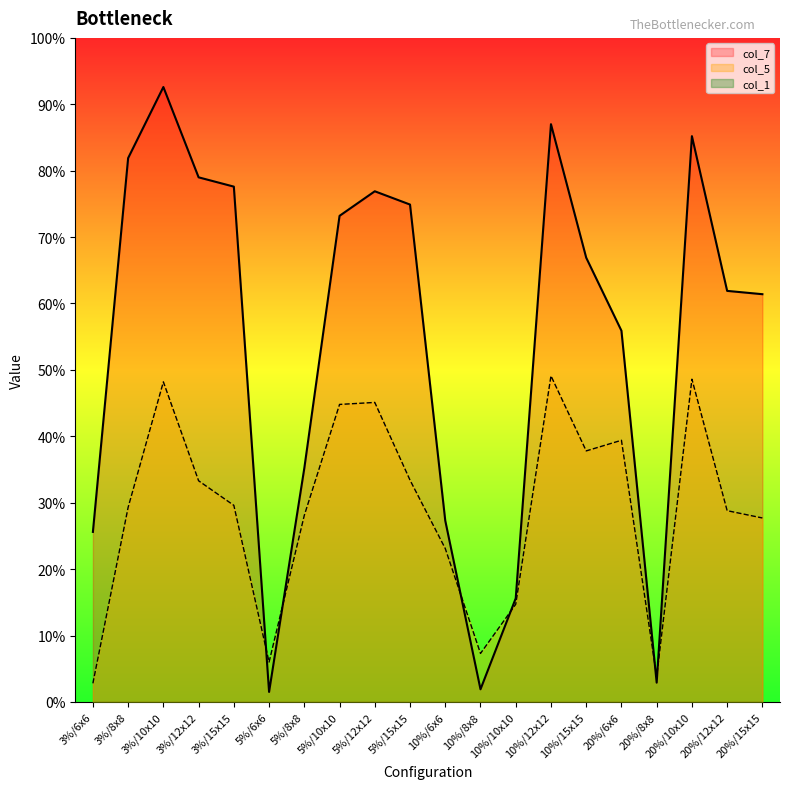

List the series in order of their peak value, highest first.

col_7, col_5